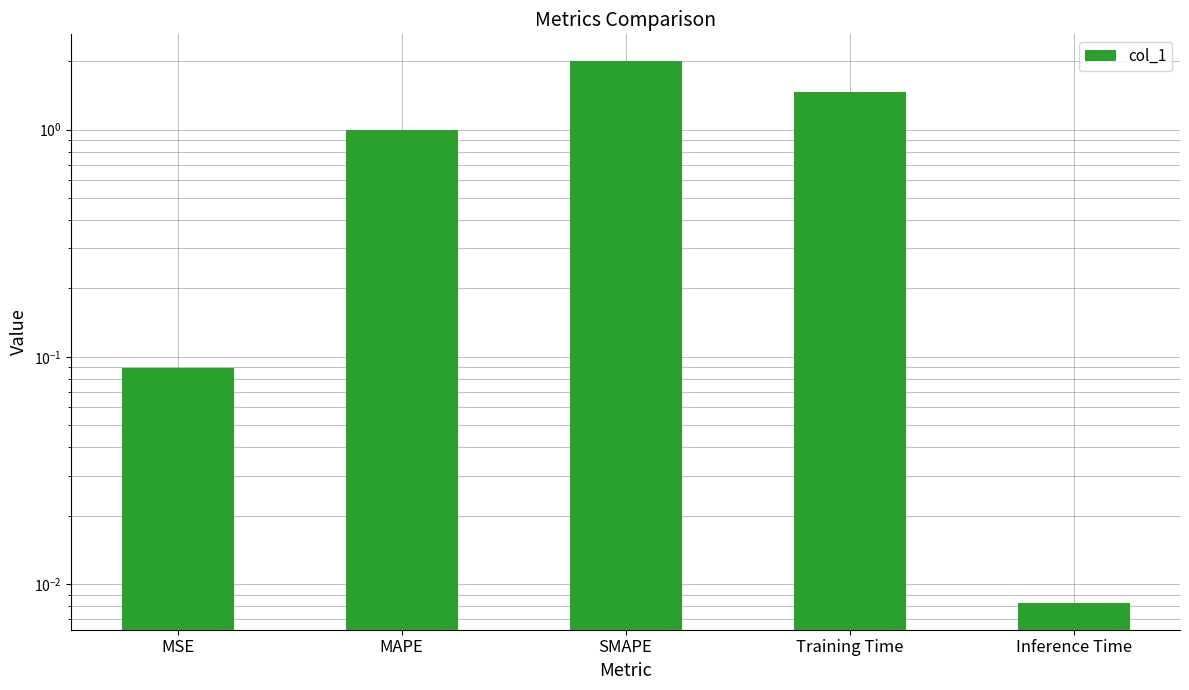

List the labels in order of value, smallest first.

Inference Time, MSE, MAPE, Training Time, SMAPE